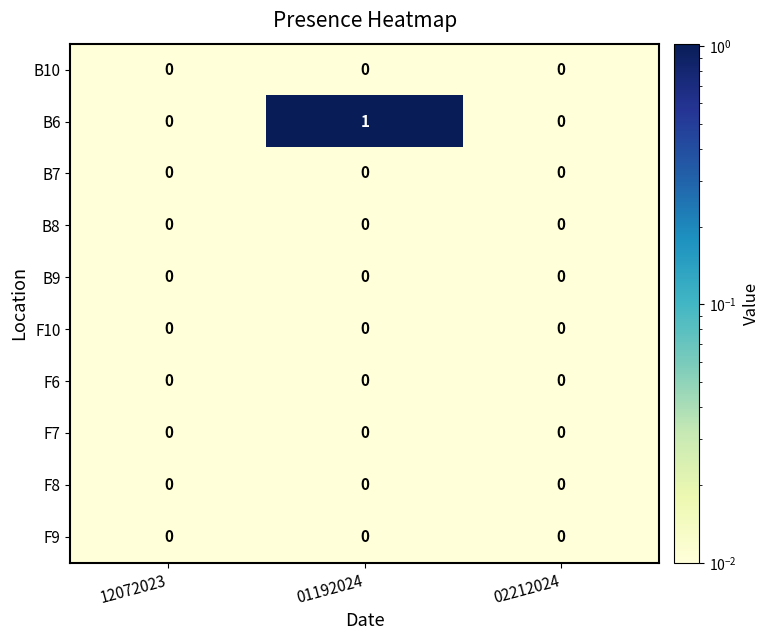

What is the difference between the highest and lowest values at 01192024?

1